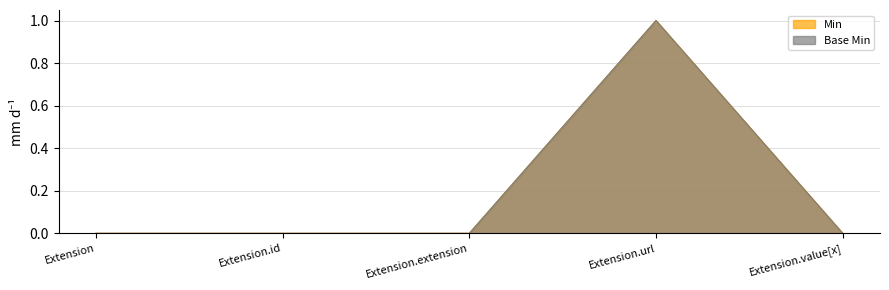

Which label corresponds to the smallest value in the chart?

Extension